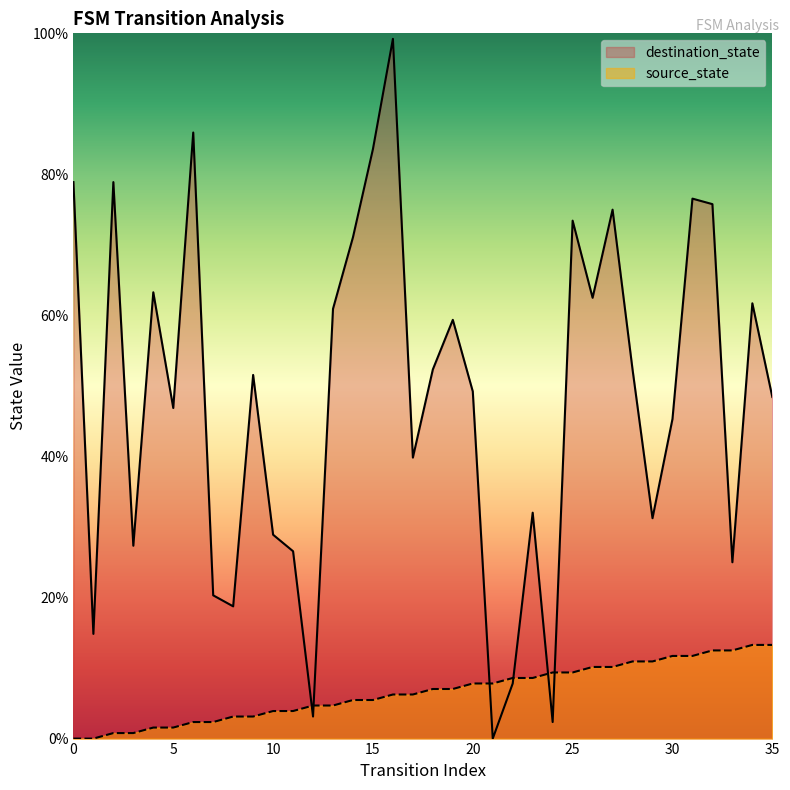

How many lines are shown in the chart?

2